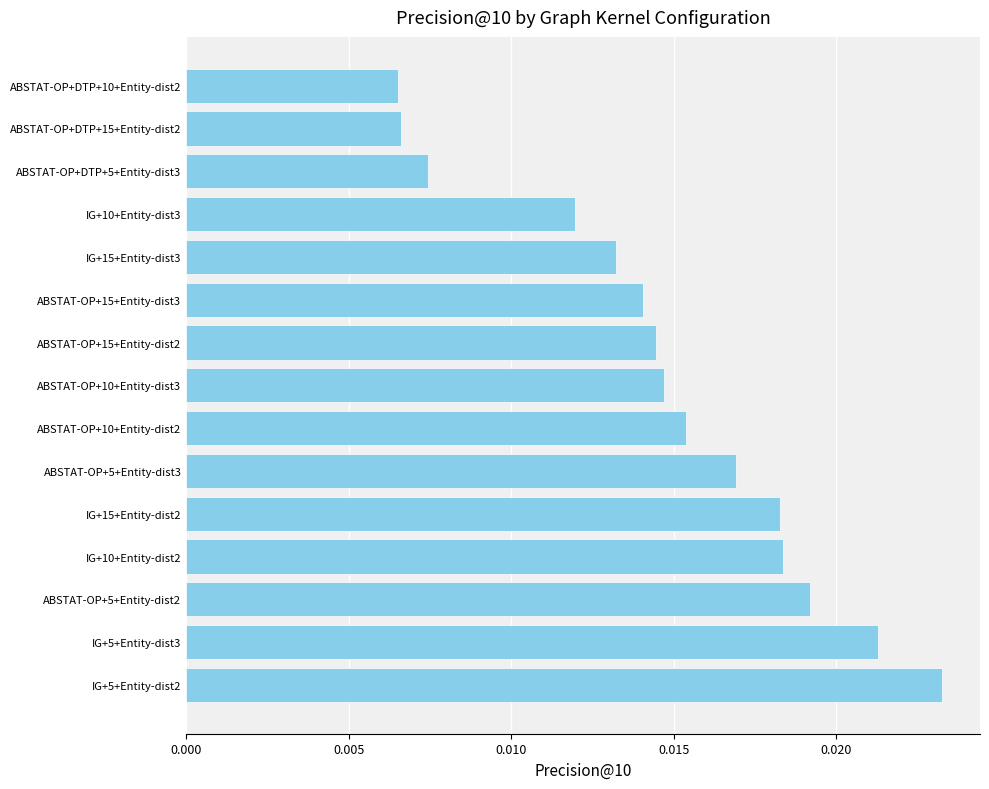

Which category has the highest value across all series?

IG+5+Entity-dist2